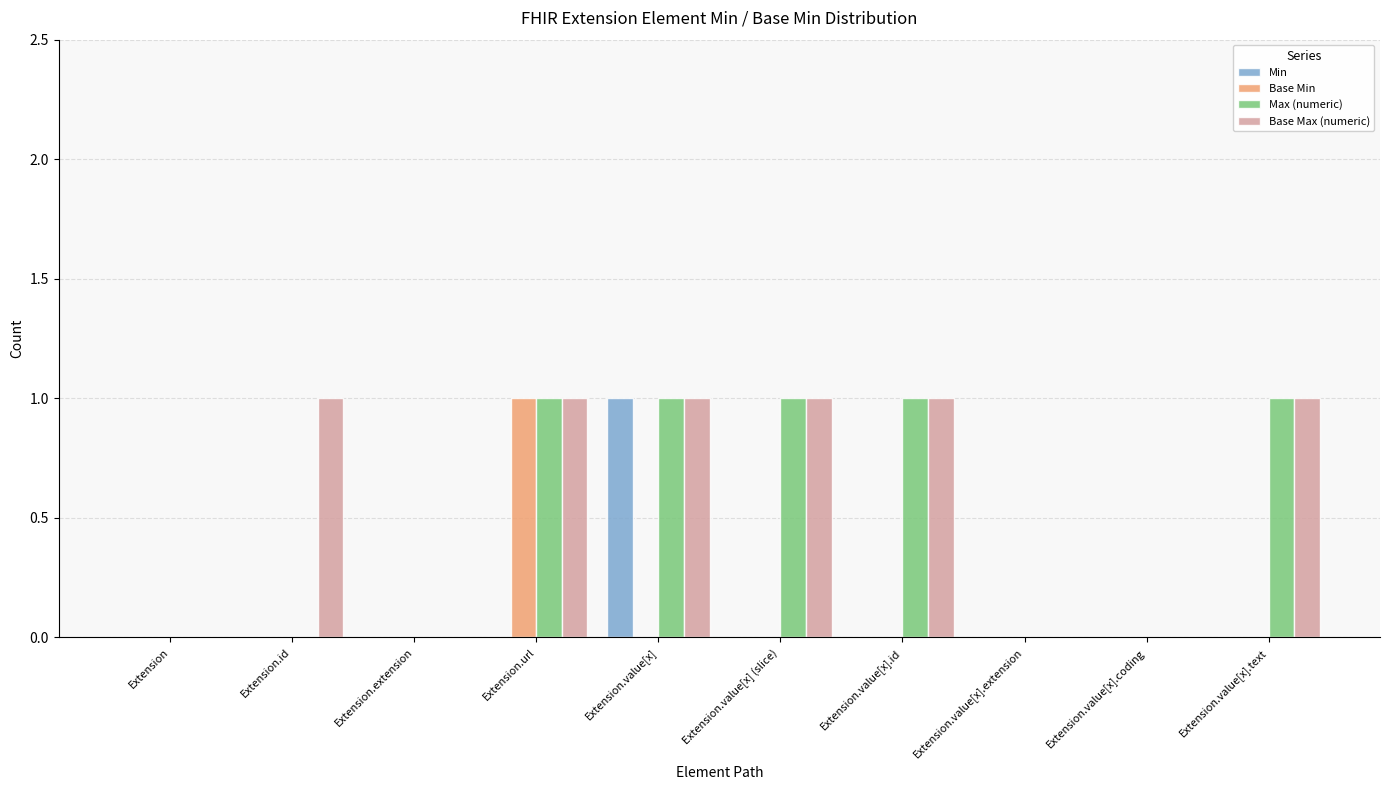

Is it true that Base Max (numeric) equals 1 at Extension.url?

True